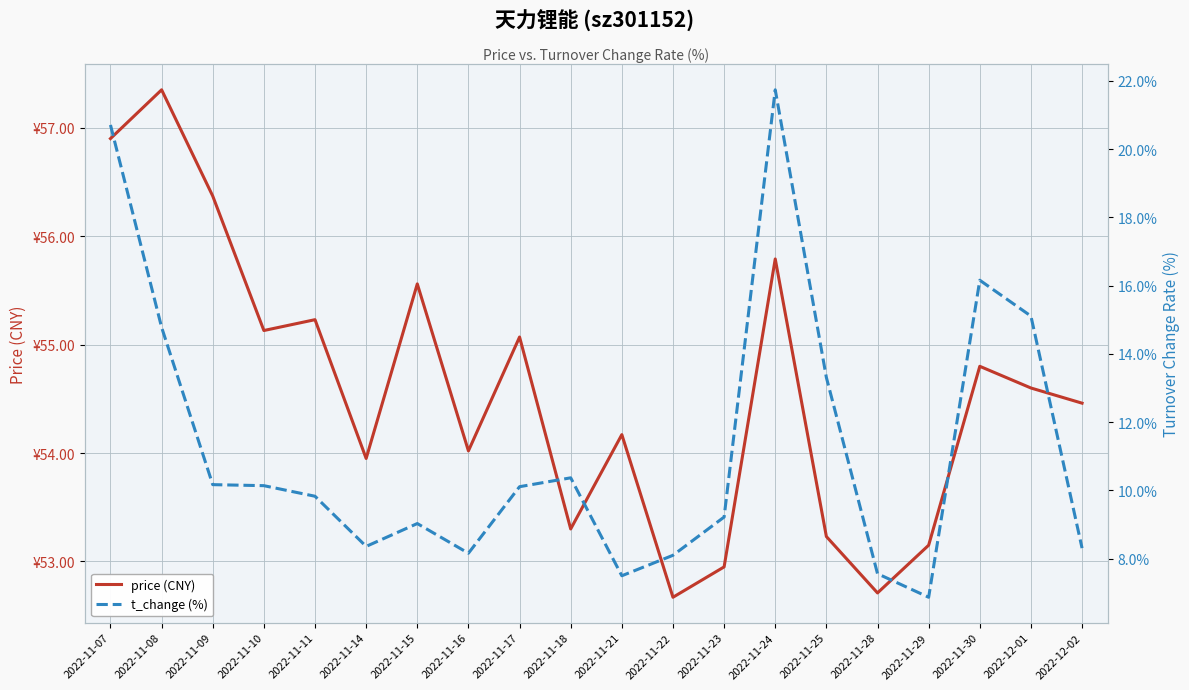

Which category has the highest value in the t_change (%) series?

2022-11-24